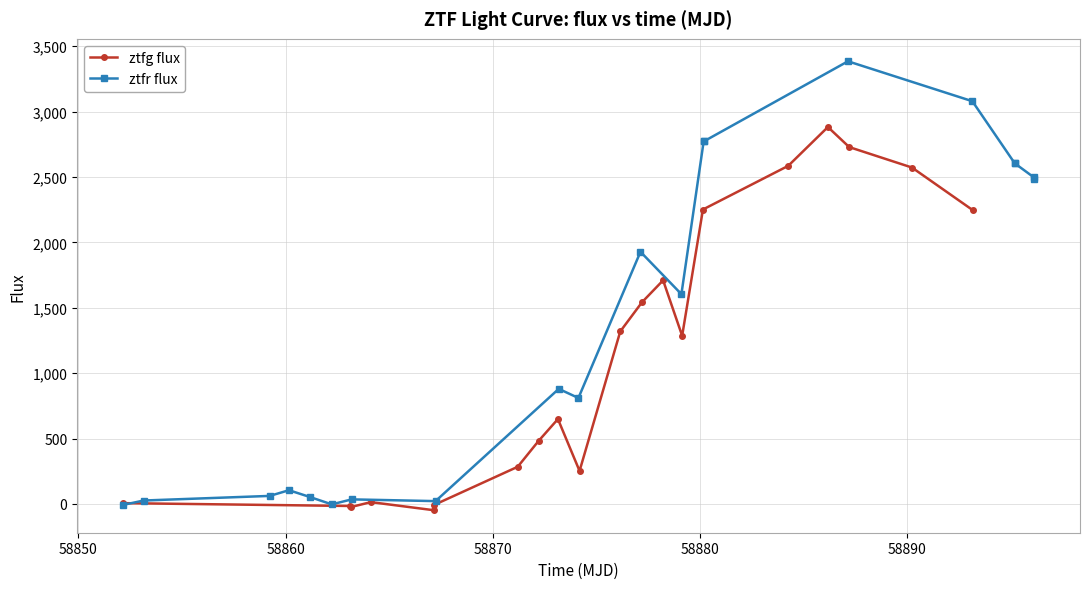

How many values in the ztfg flux series exceed 1286?

10